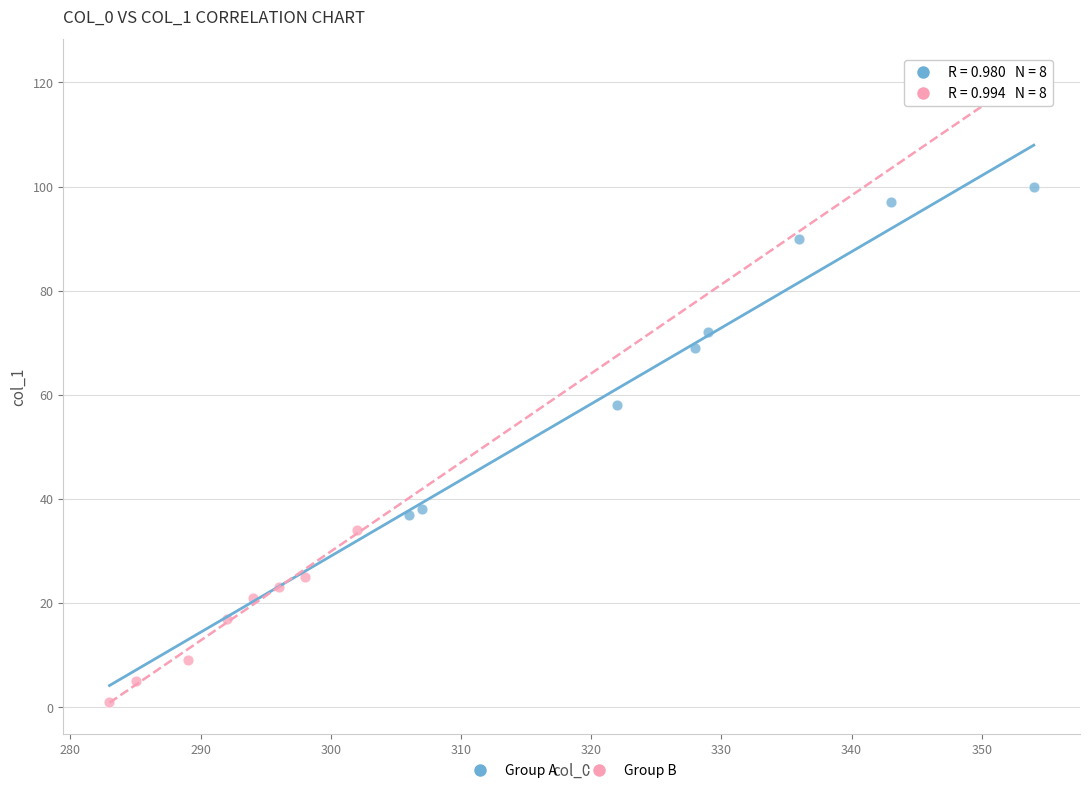

Which series has the largest Y range (max minus min)?

Group A